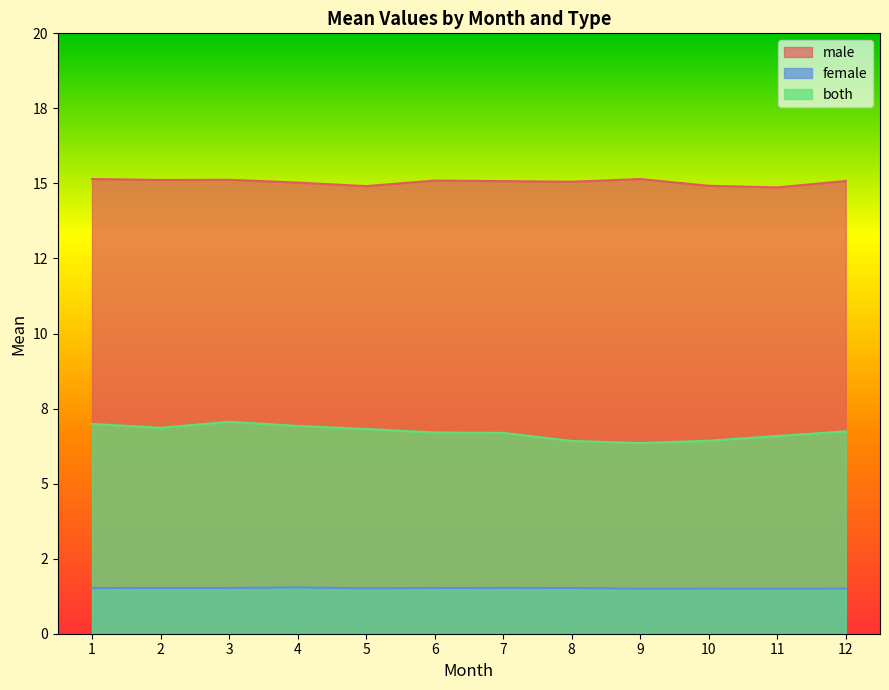

At which category does the chart reach its minimum across all series?

11